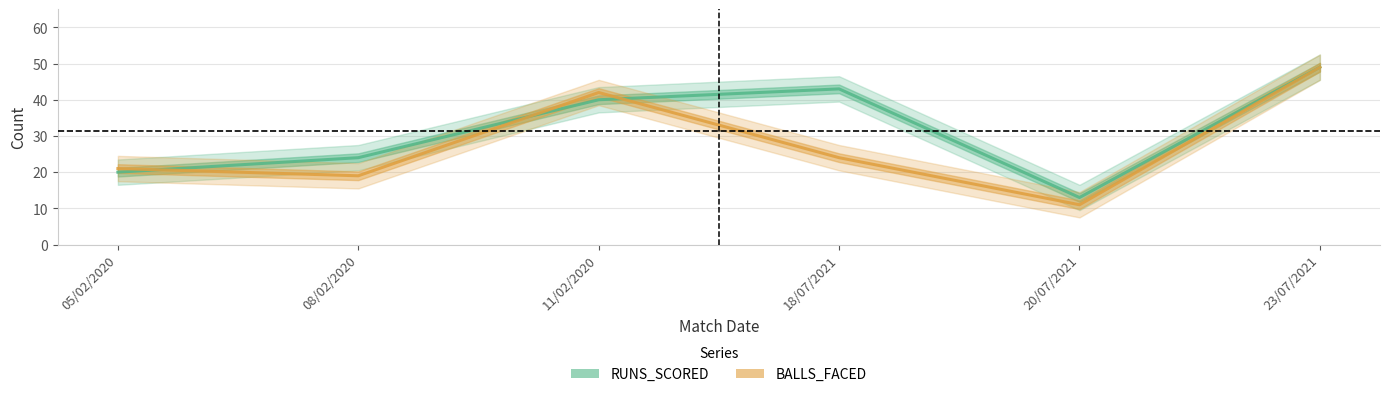

After their last crossing, which series has the higher values: RUNS_SCORED or BALLS_FACED?

RUNS_SCORED